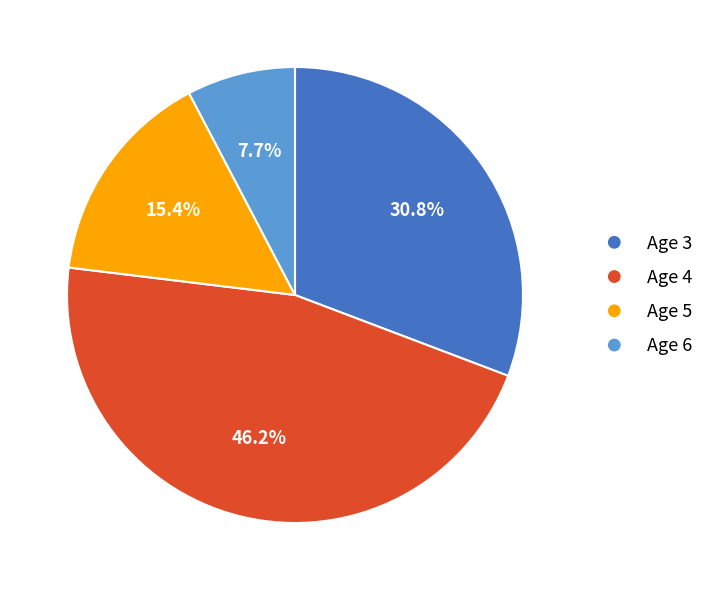

Approximately how many times larger is the value at Age 5 compared to Age 4?

0.3